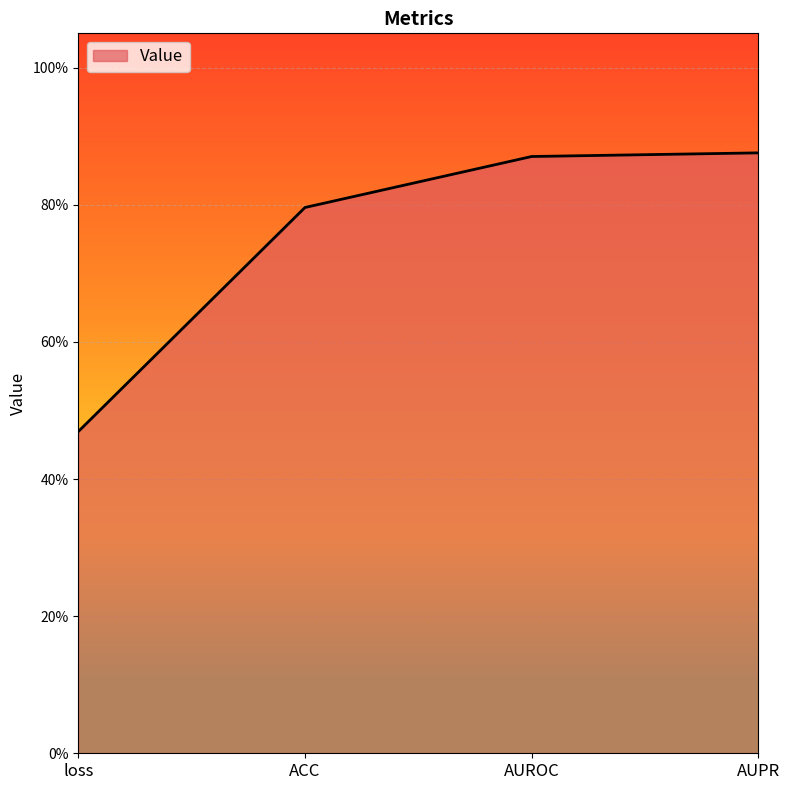

Is this an area chart (filled region under the line)?

Yes